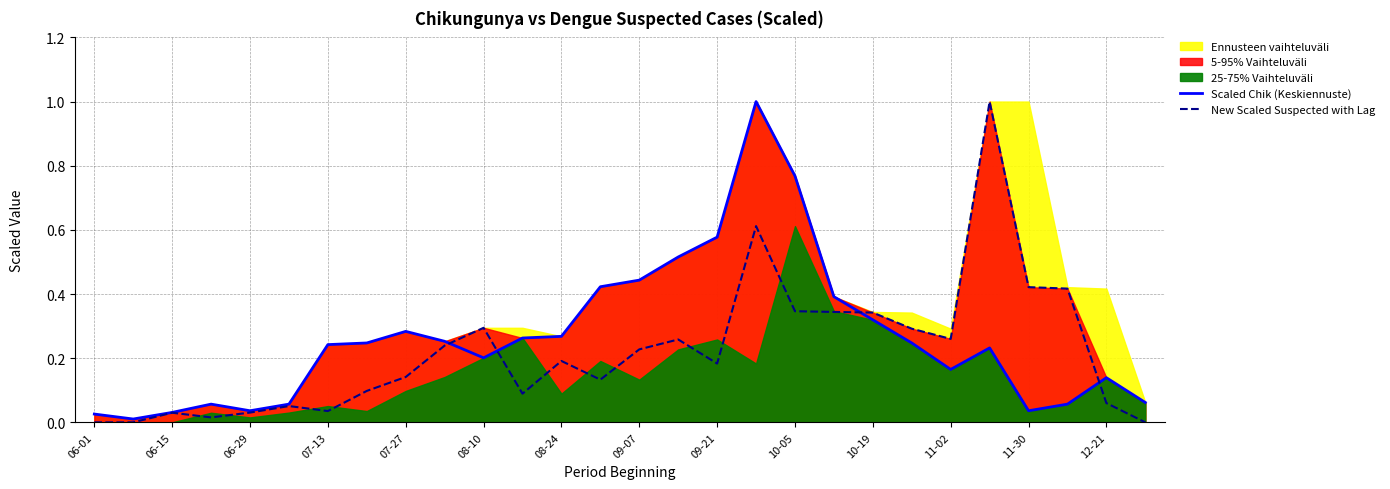

True or false: New Scaled Suspected with Lag has a value of 0.3 at 09-07.

False